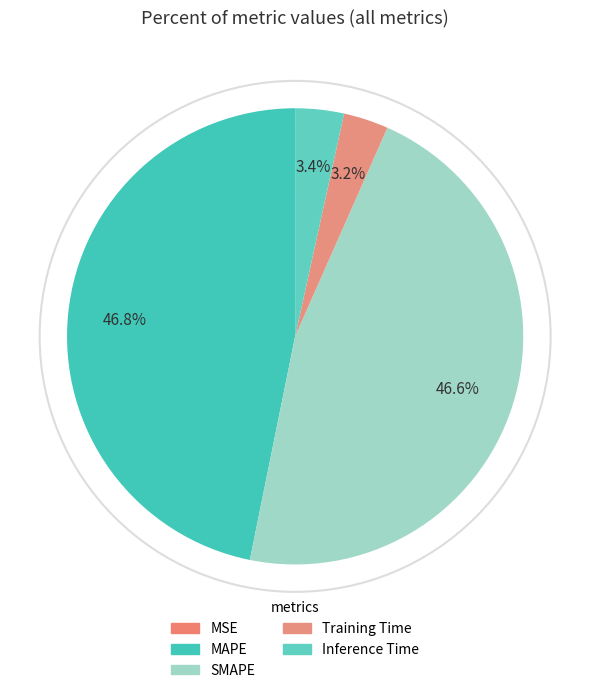

To the nearest percent, what percentage of the pie is MAPE?

47%